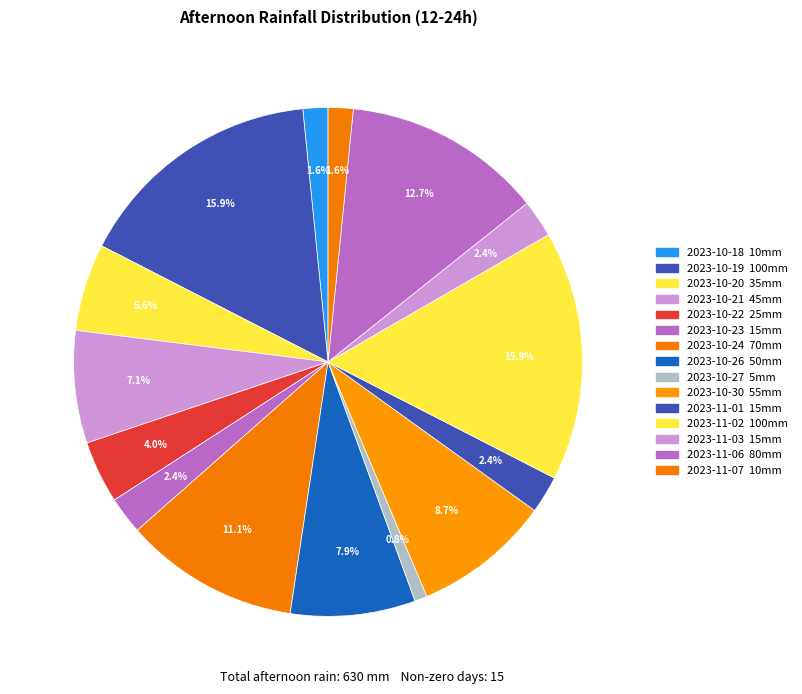

How many segments does this pie chart have?

15